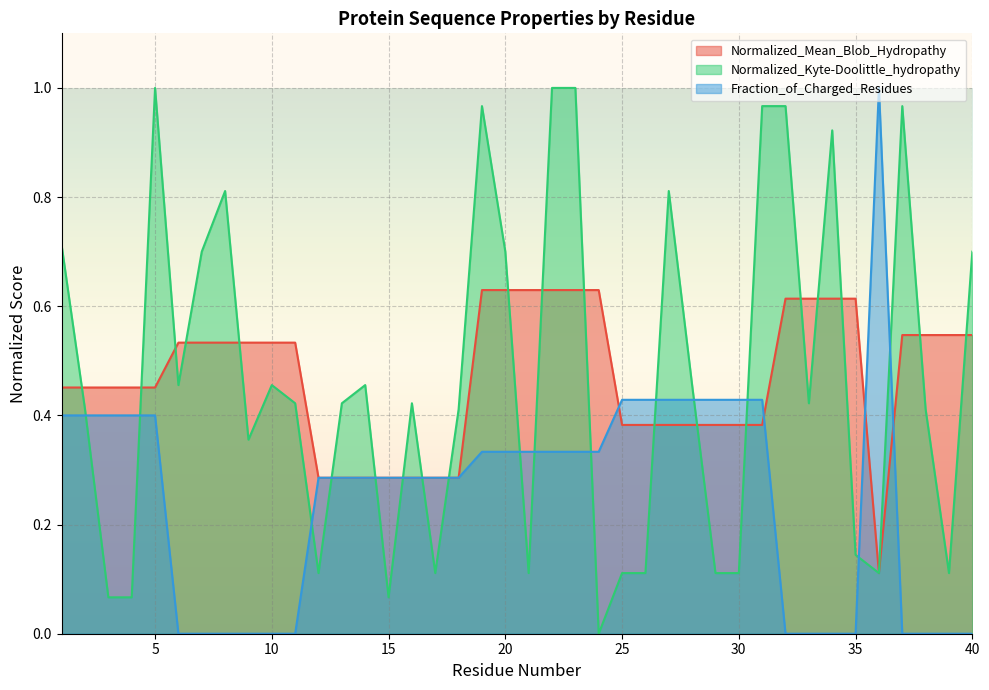

True or false: Normalized_Kyte-Doolittle_hydropathy has a value of 0.1 at 14.

False